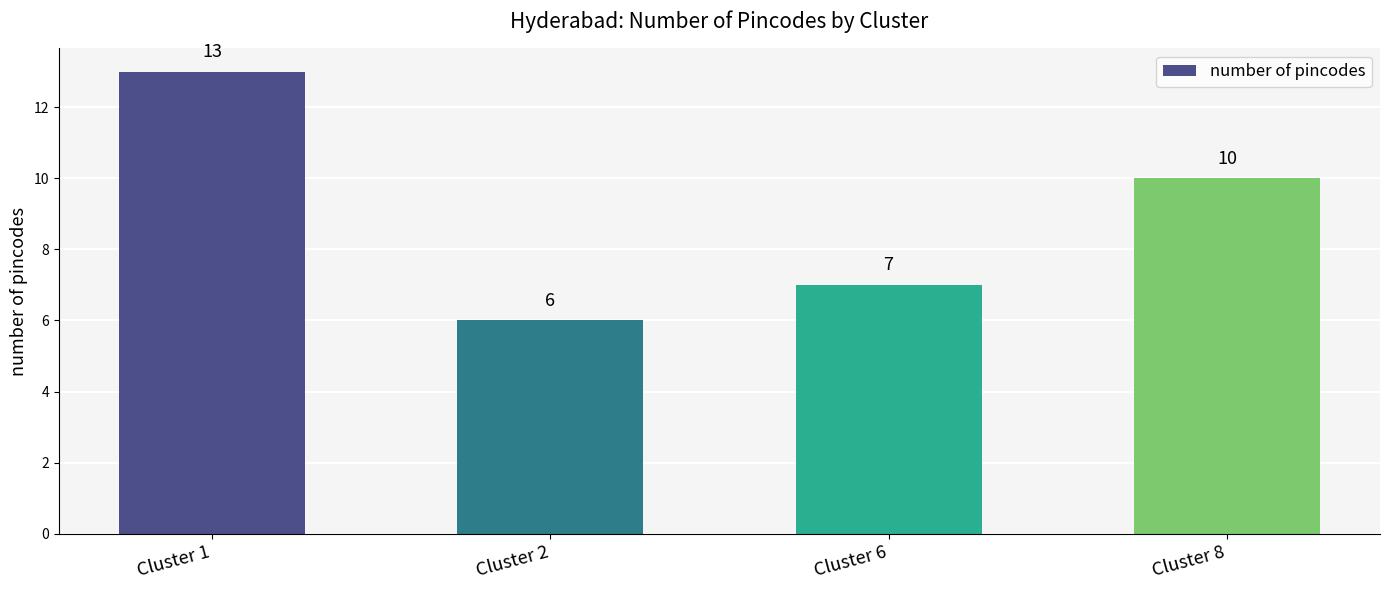

Reading left to right, list all the values displayed in this chart.

13	6	7	10